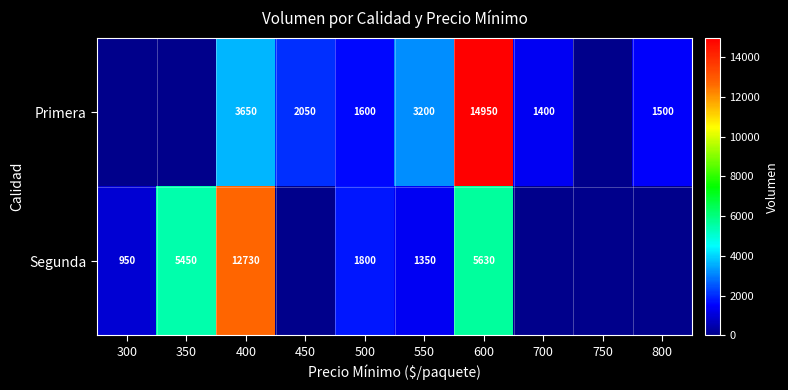

The value of Primera at 600 is 6716. True or false?

False